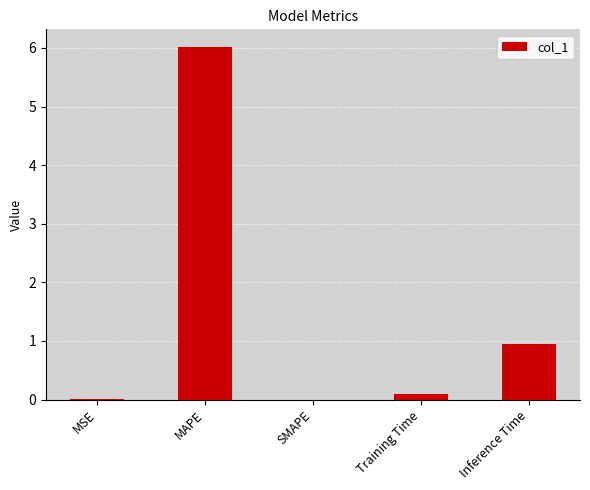

What is the change in value from MAPE to SMAPE?

-6.0